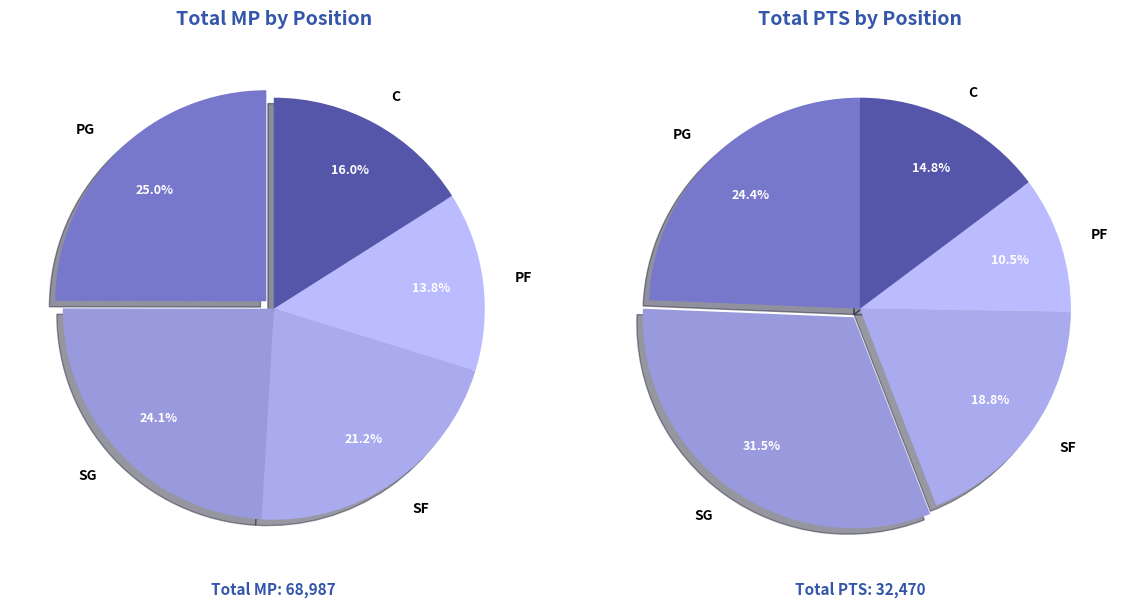

Which slice is the largest?

SG